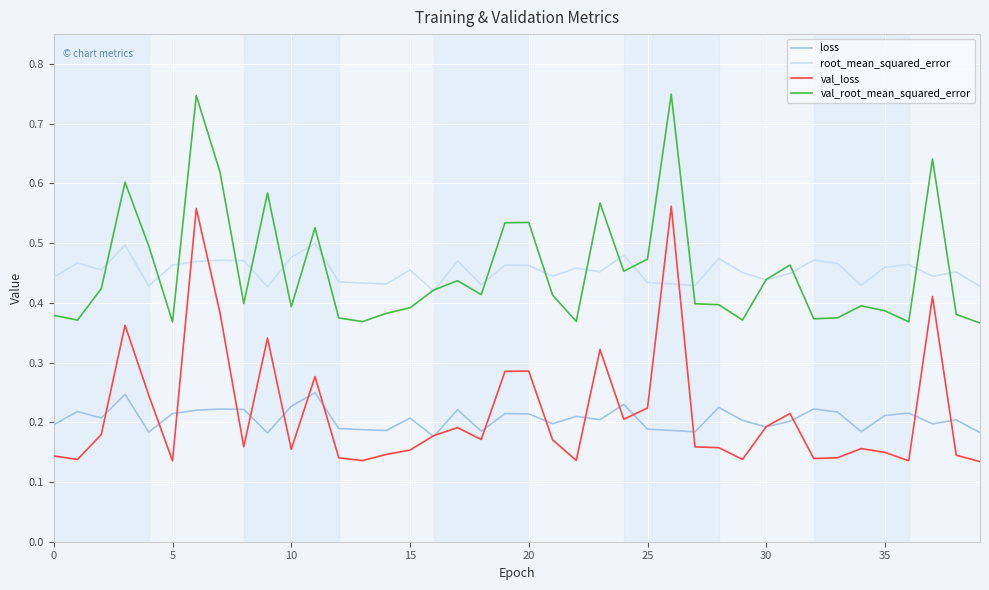

In val_root_mean_squared_error, how many points are lower than both neighbors (excluding endpoints)?

11